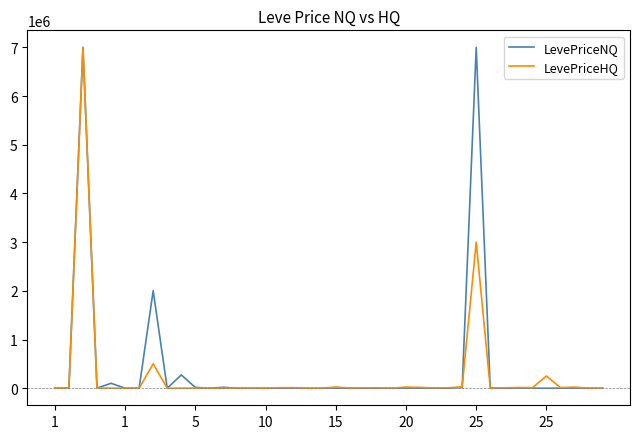

At how many categories does at least one series exceed 783990?

3